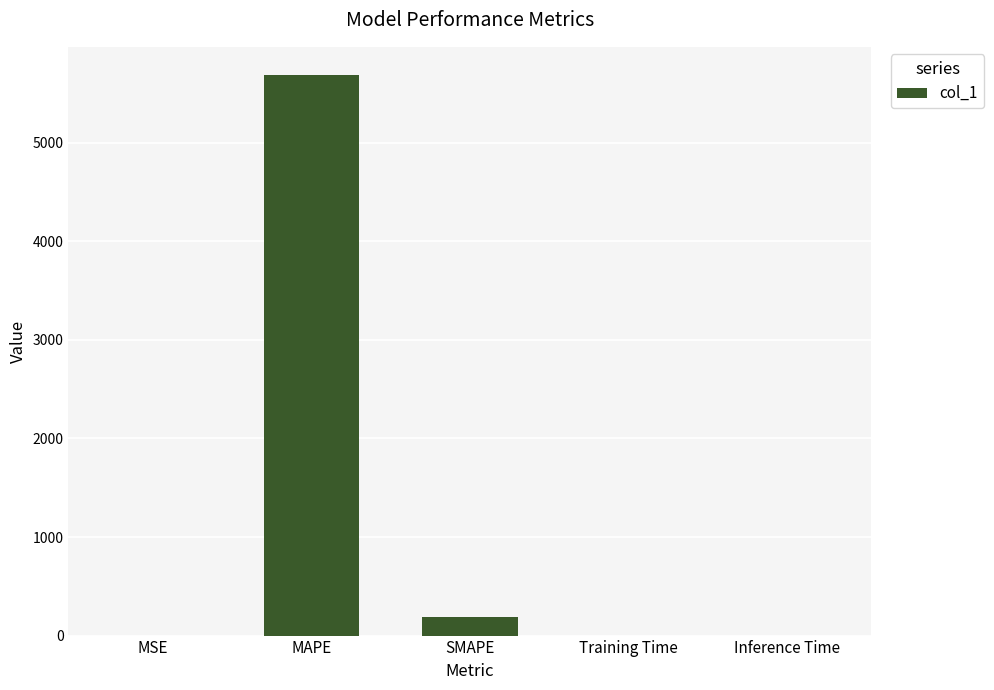

True or false: the data shows 0.0 at MSE.

True